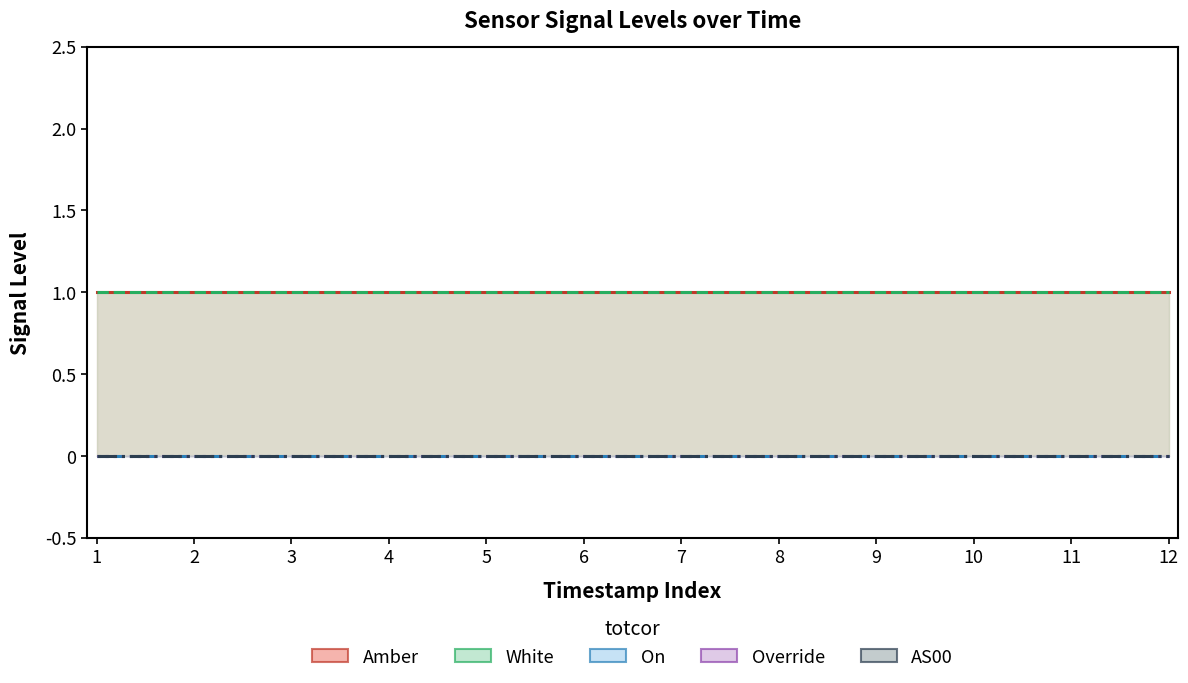

Reading left to right, extract all data points from this chart.

Amber line: 1	1	1	1	1	1	1	1	1	1	1	1
White line: 1	1	1	1	1	1	1	1	1	1	1	1
On line: 0	0	0	0	0	0	0	0	0	0	0	0
Override line: 0	0	0	0	0	0	0	0	0	0	0	0
AS00 line: 0	0	0	0	0	0	0	0	0	0	0	0